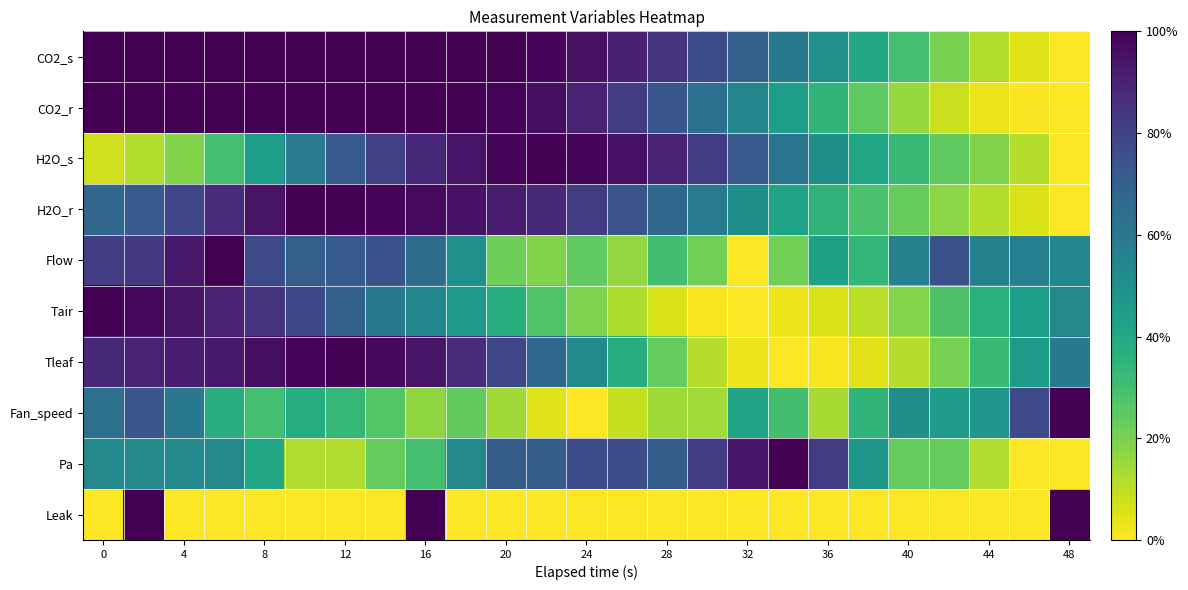

At how many categories does at least one series exceed 0?

25